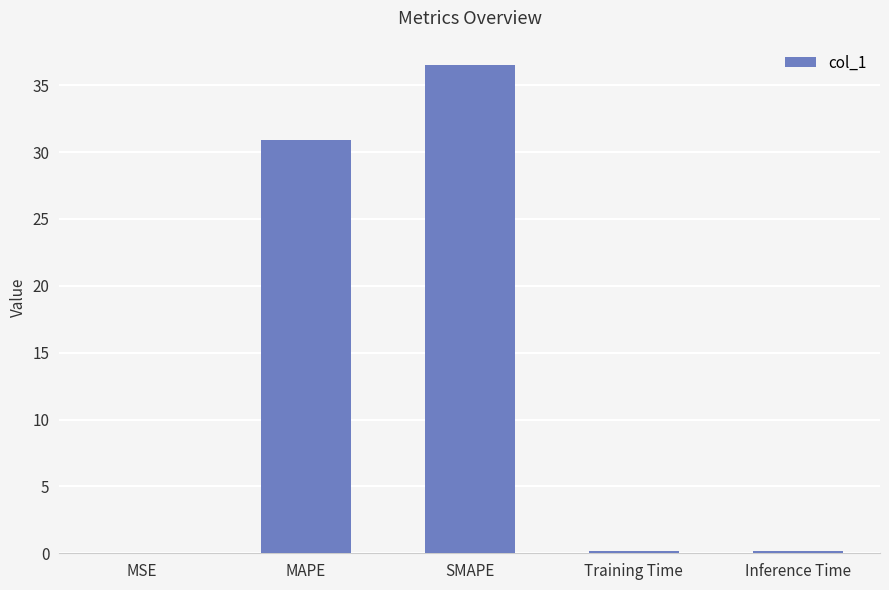

How many categories are shown in the chart?

5